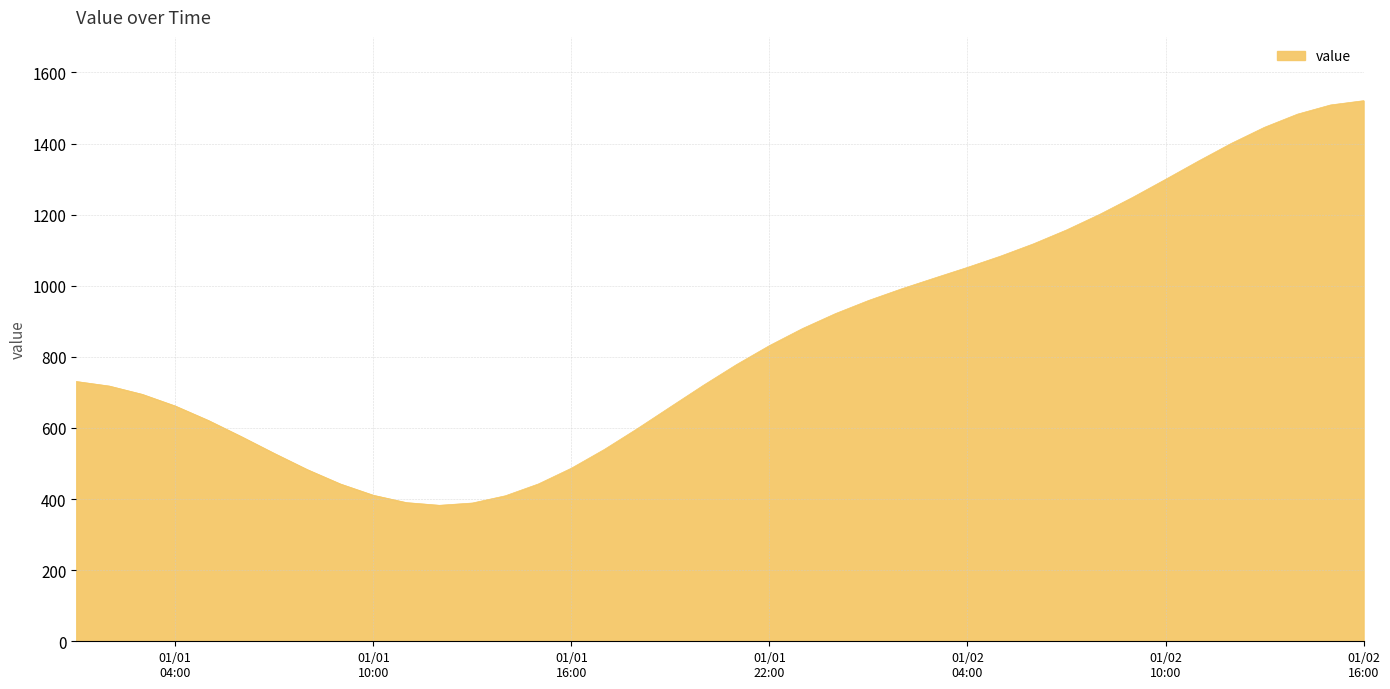

What is the minimum value shown in the chart?

382.5